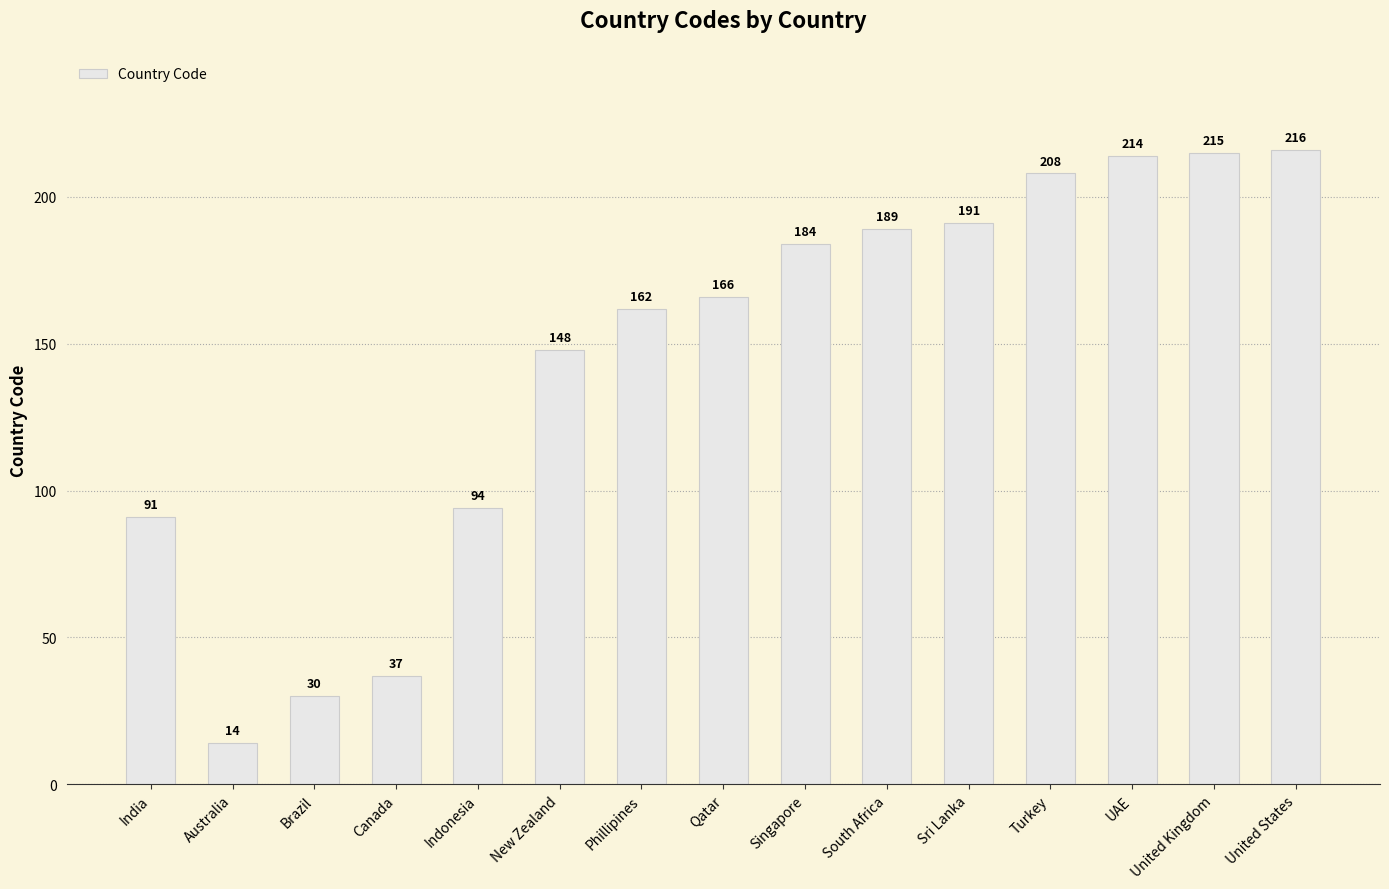

What is the ratio of the value at New Zealand to the value at Qatar?

0.9